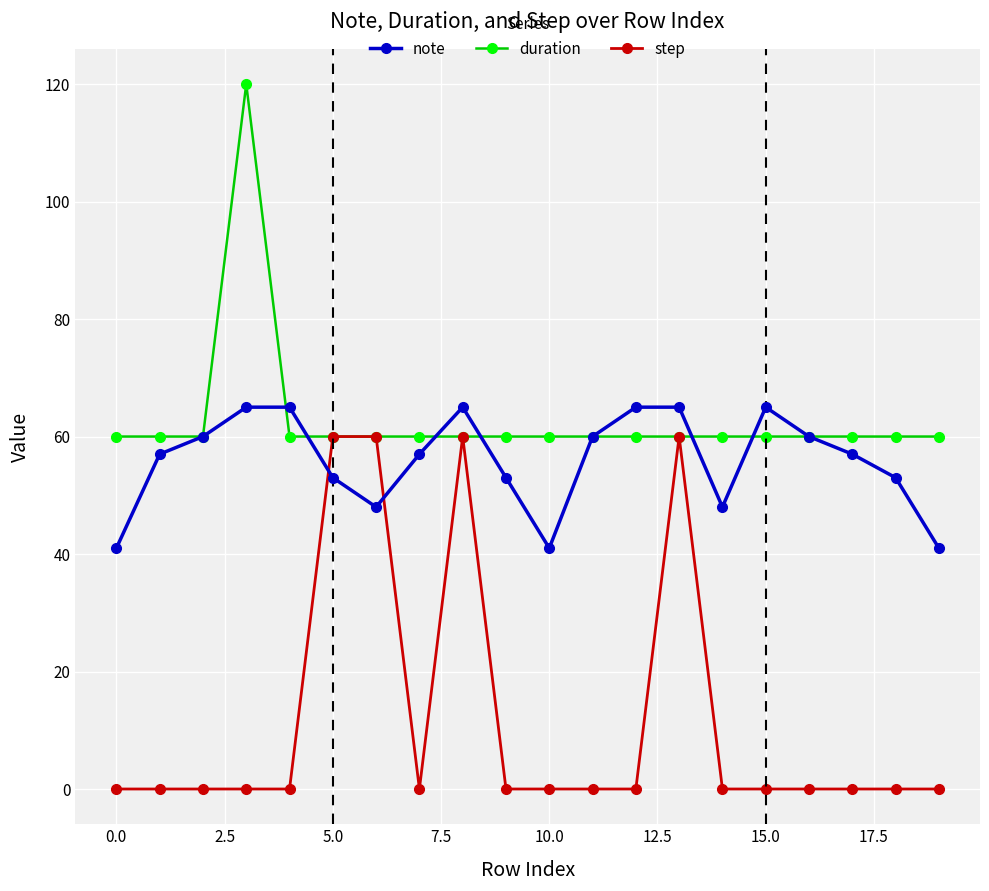

What is the difference between the maximum and minimum values in the step series?

60